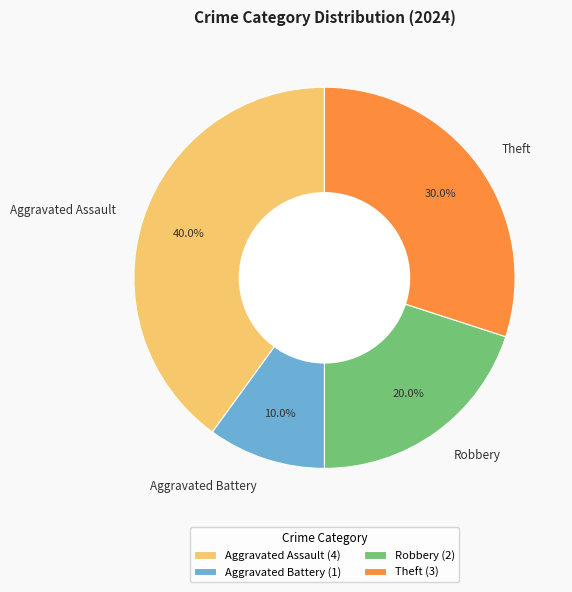

The Aggravated Assault slice represents 40% of the pie. True or false?

True